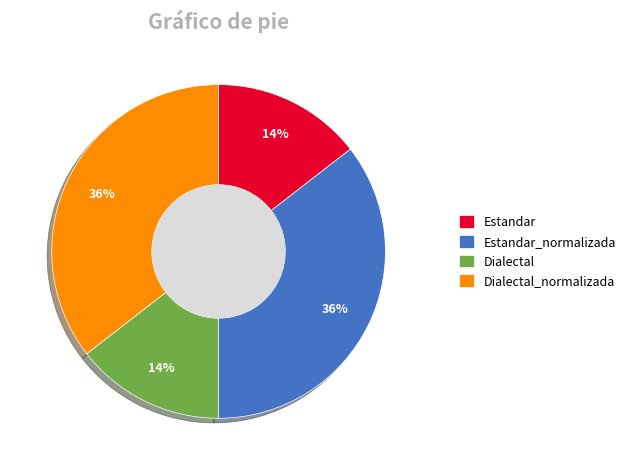

What is the ratio of the value at Estandar_normalizada to the value at Dialectal_normalizada?

1.0